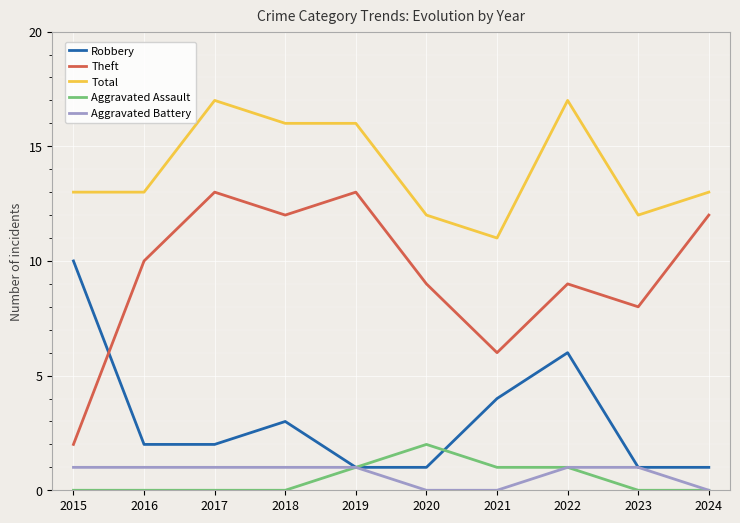

What are all the series names shown in the legend?

Robbery, Theft, Total, Aggravated Assault, Aggravated Battery